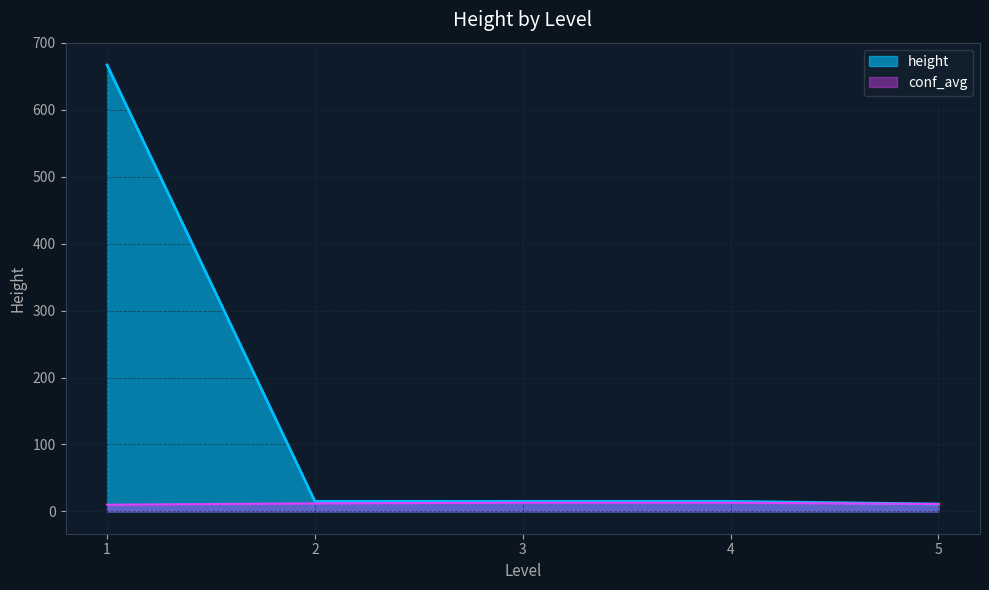

Read the value at 5.

7